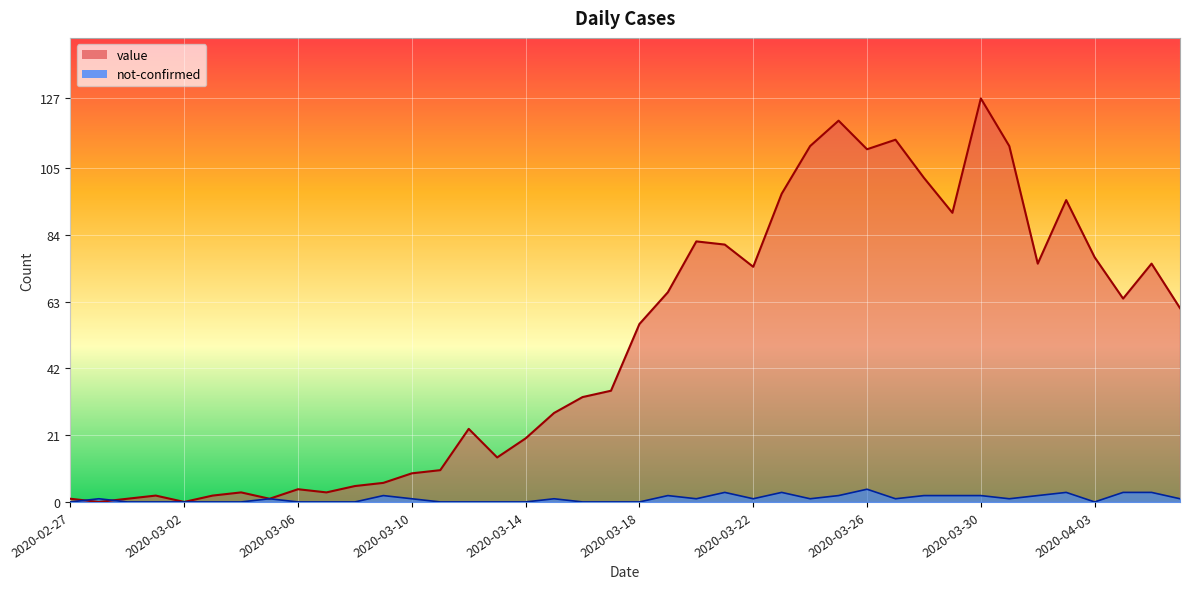

Which category has the highest value in the value series?

2020-03-30